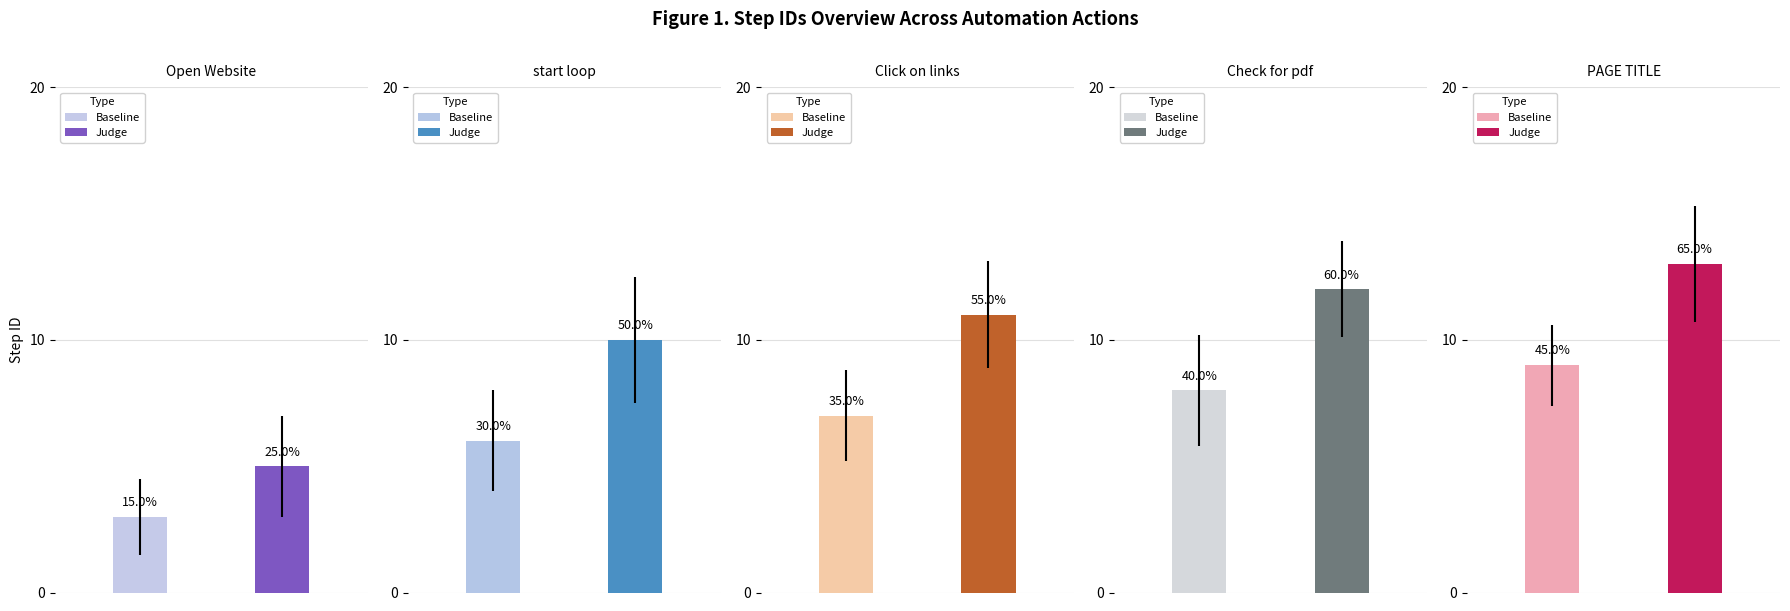

Is it true that Judge equals 16 at Click on links?

False